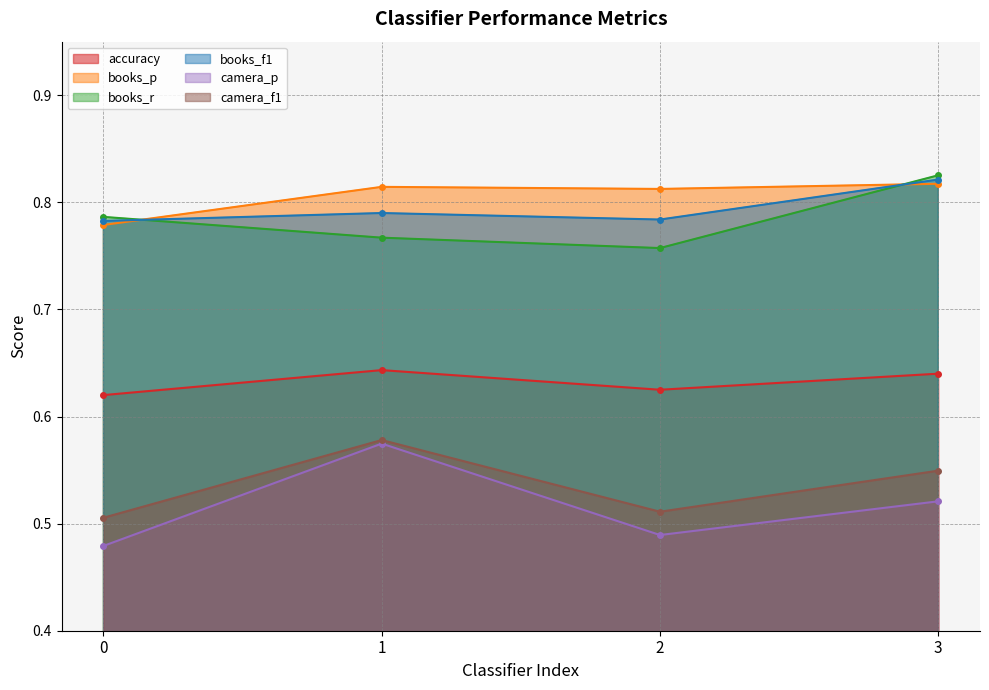

Rank the categories by books_r value from lowest to highest.

2, 1, 0, 3